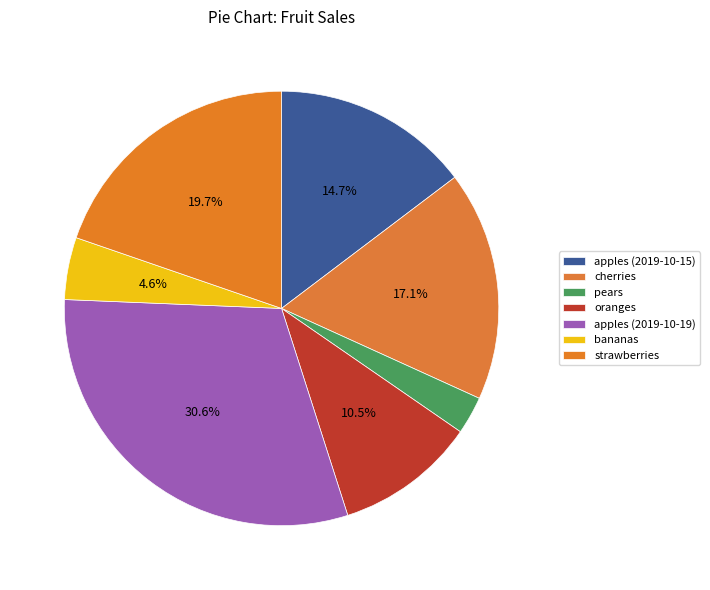

To the nearest percent, what is the difference between the pears and oranges slice percentages?

8%